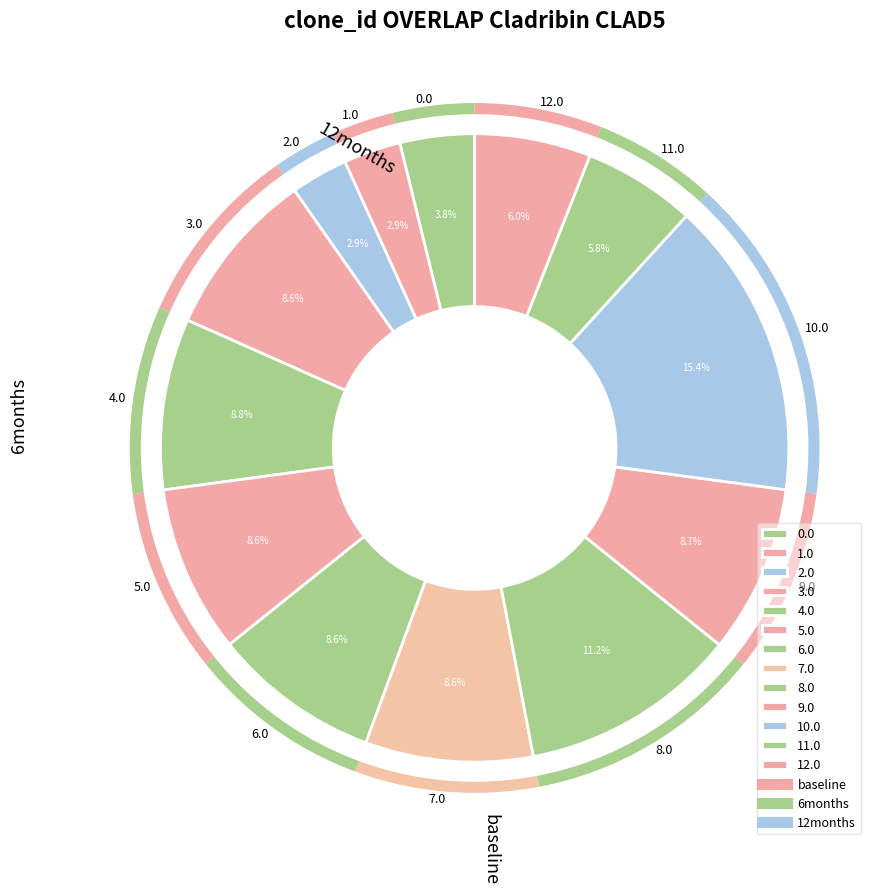

What is the largest slice in the pie chart?

10.0